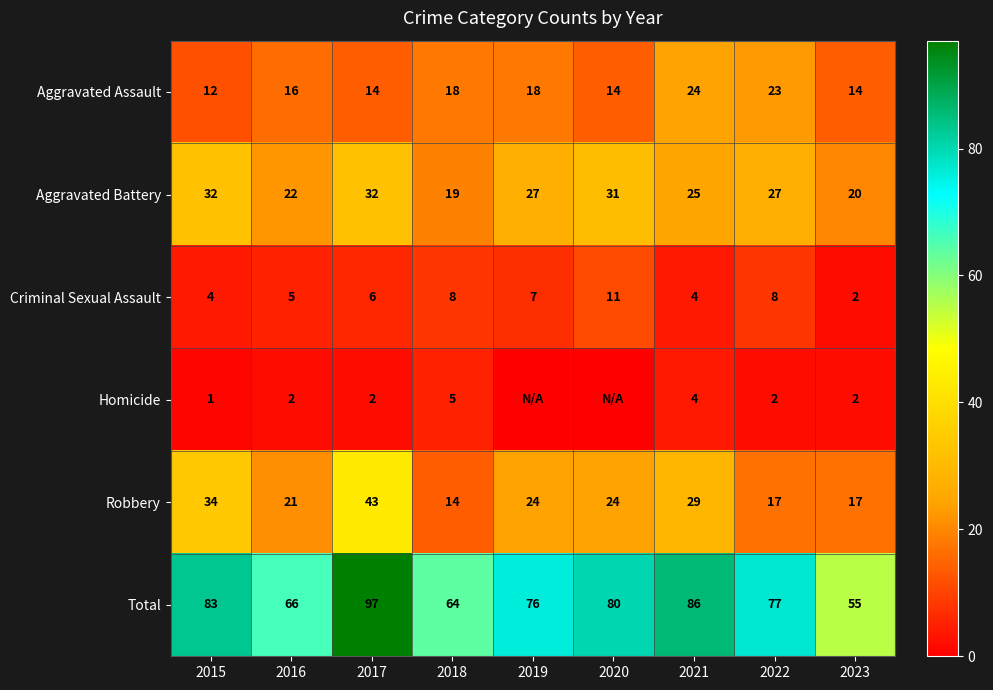

The value of Criminal Sexual Assault at 2022 is 3. True or false?

False